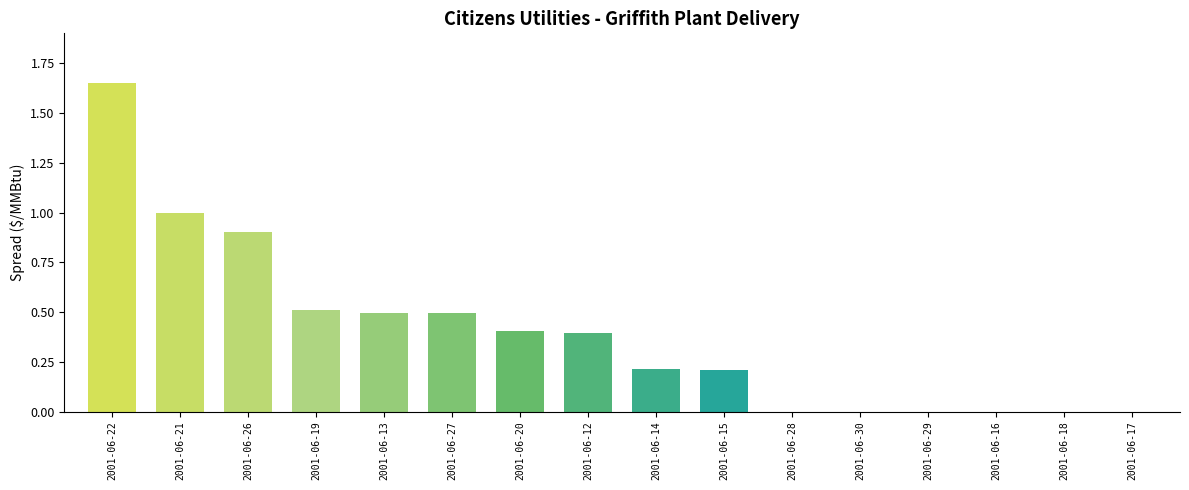

The chart shows a value of 1.0 at 2001-06-16. True or false?

False